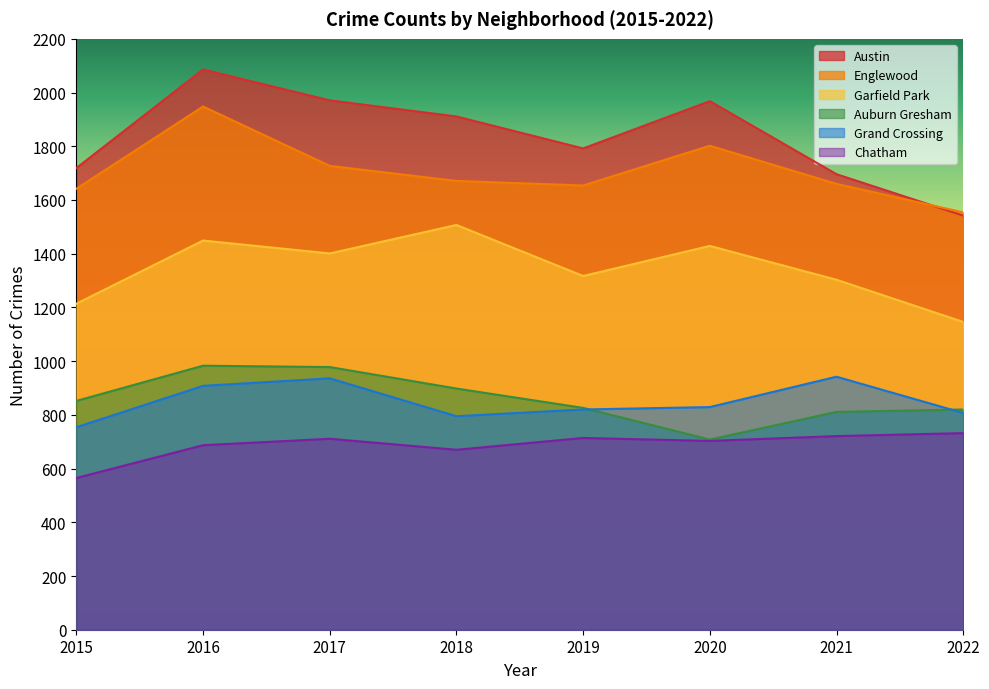

What is the highest value of the Grand Crossing series?

942